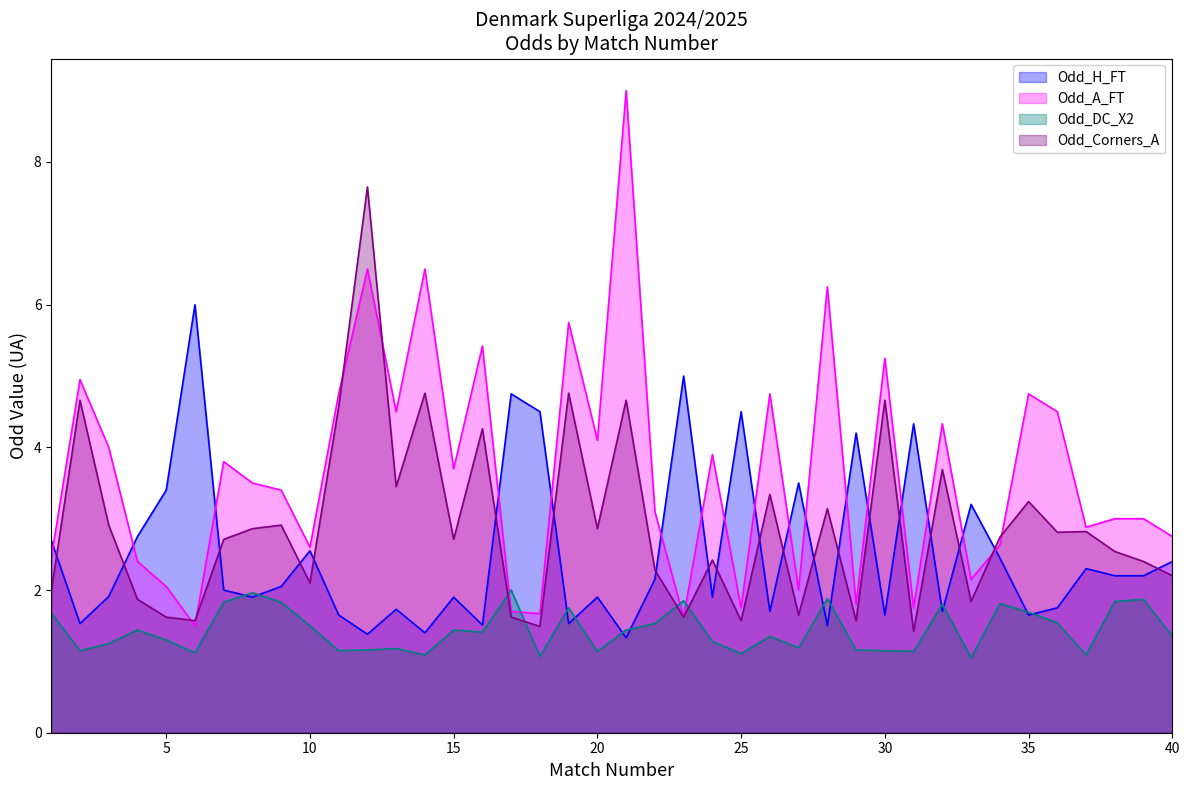

Rank the series by their average value, from lowest to highest.

Odd_DC_X2, Odd_H_FT, Odd_Corners_A, Odd_A_FT